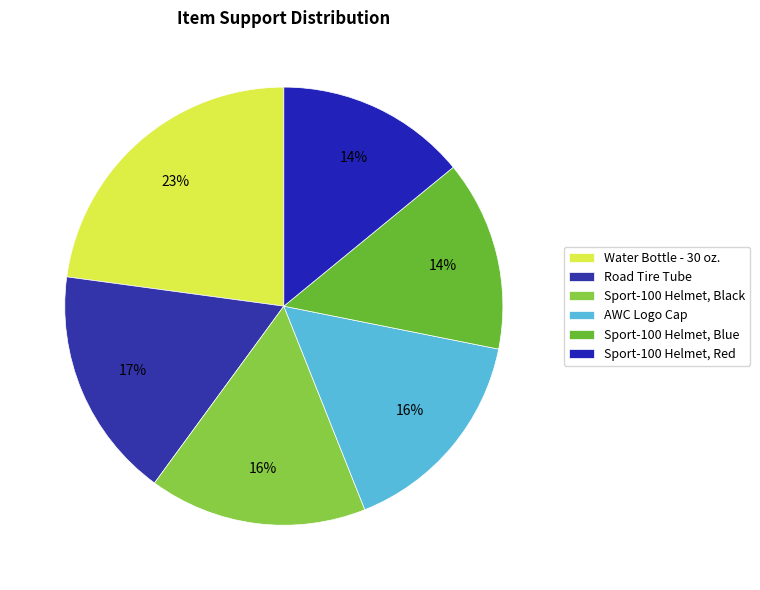

What is the largest slice in the pie chart?

Water Bottle - 30 oz.